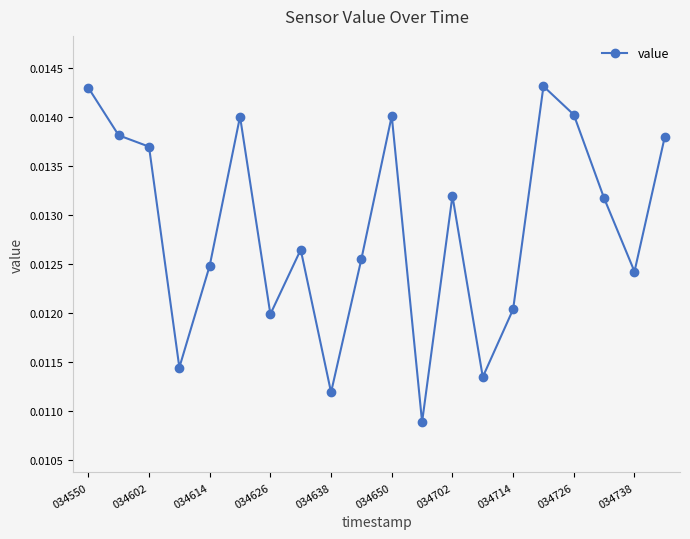

How many interior local peaks (higher than both neighbors) does the data have?

5